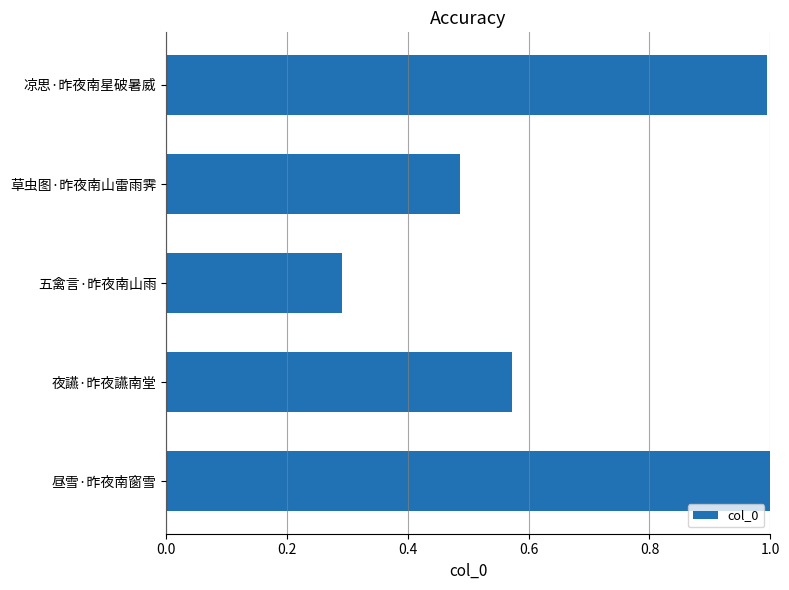

Which category has the lowest value across all series?

五禽言·昨夜南山雨